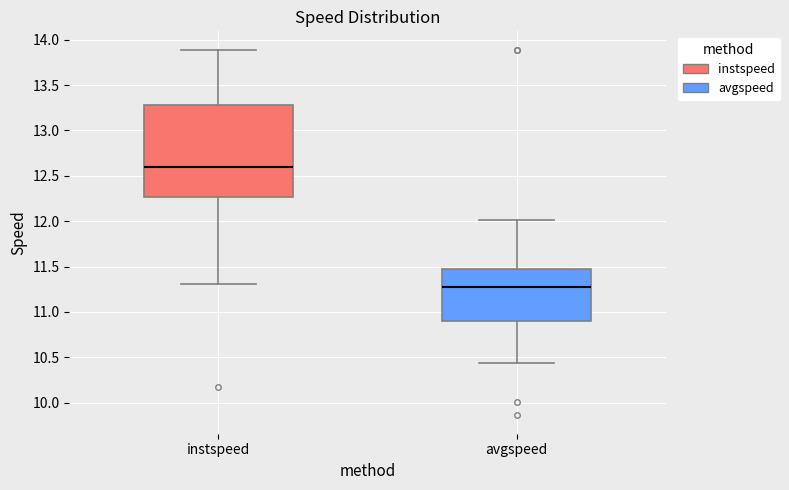

Which box's median line is the lowest?

avgspeed